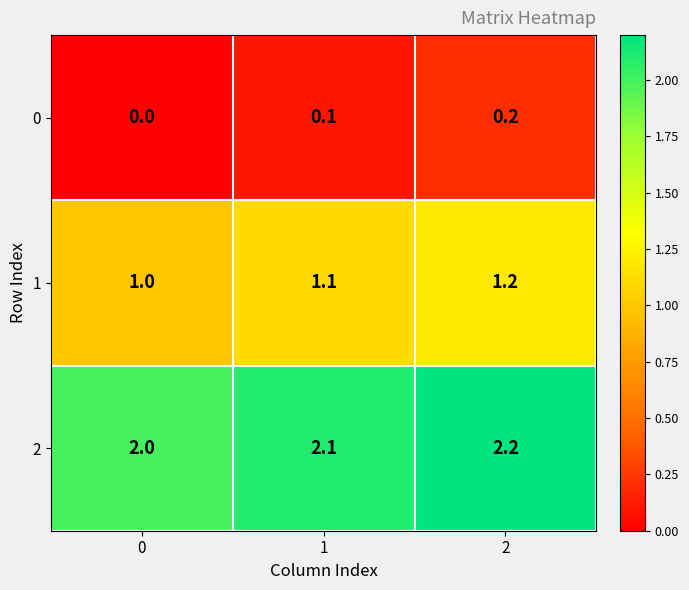

How many positive values does the 0 series have?

2